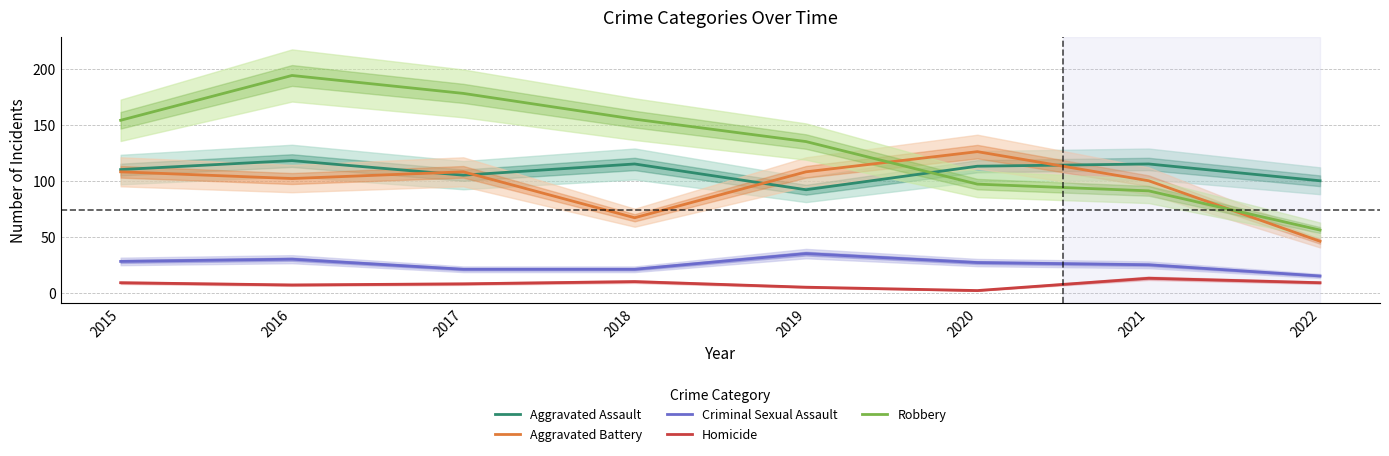

What is the highest value of the Aggravated Assault series?

118